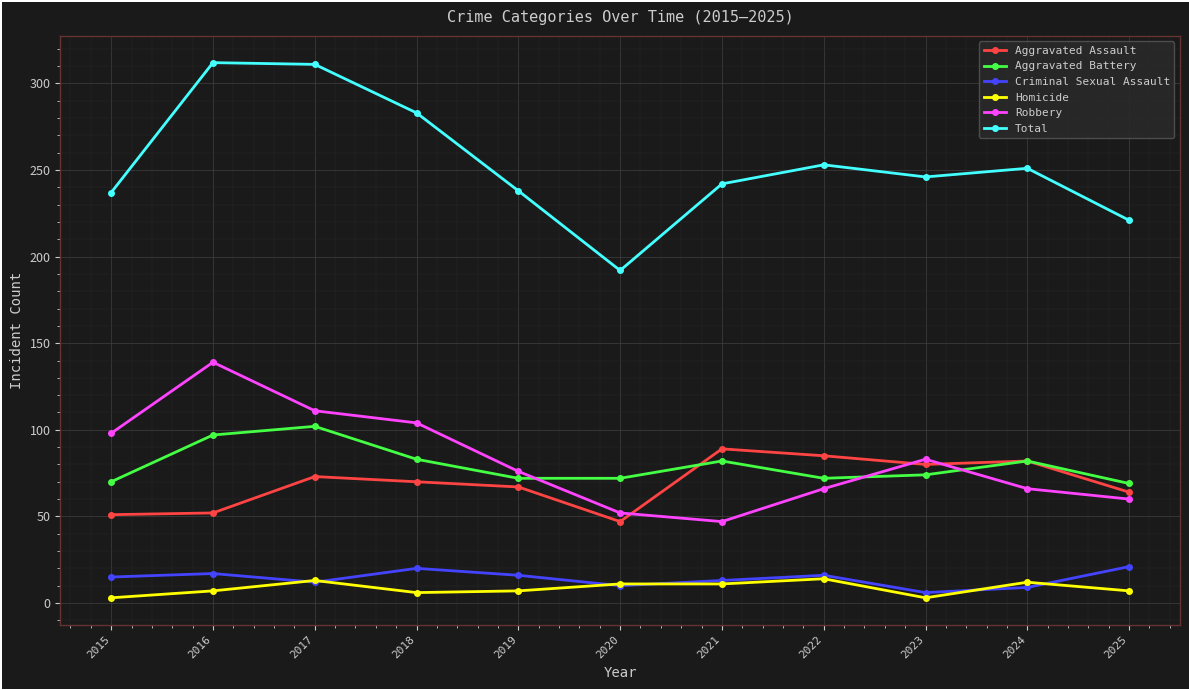

How many interior local peaks does the Robbery series have?

2